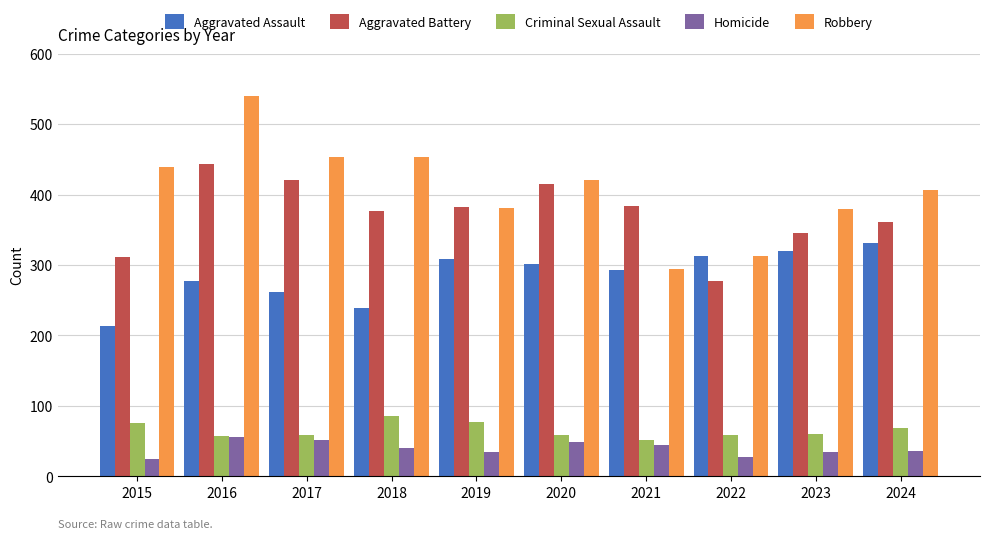

Rank the series at 2017 from lowest to highest value.

Homicide, Criminal Sexual Assault, Aggravated Assault, Aggravated Battery, Robbery